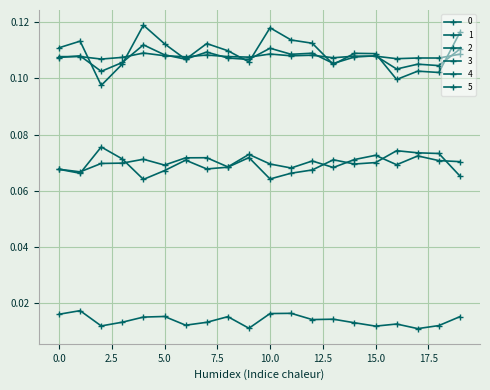

List the series in order of their peak value, lowest first.

5, 3, 4, 2, 0, 1